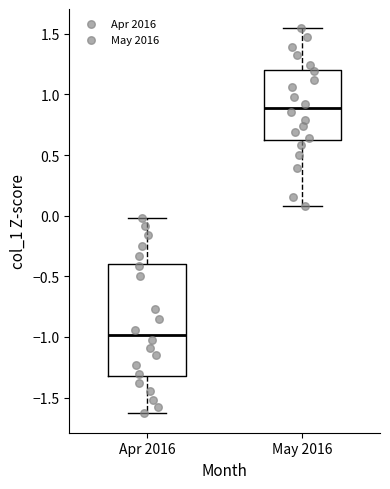

Which box is the tallest, from its lower edge to its upper edge?

Apr 2016